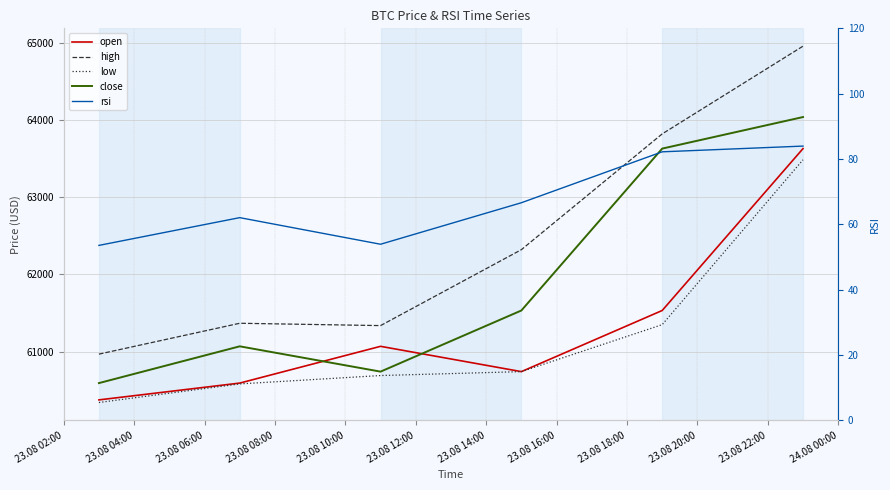

The value of open at 23.08 10:00 is 37429.1. True or false?

False